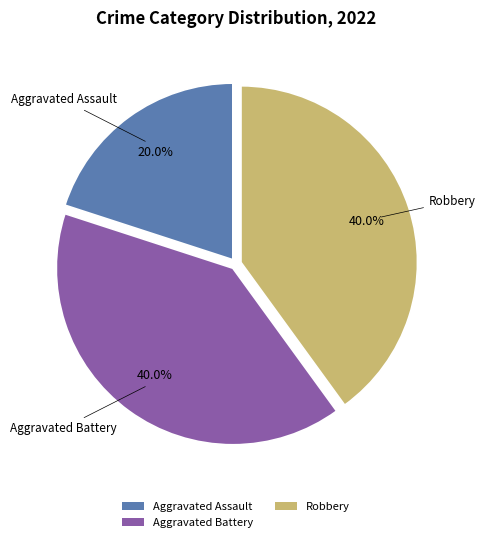

What percentage do Aggravated Battery and Robbery together represent?

80.0%